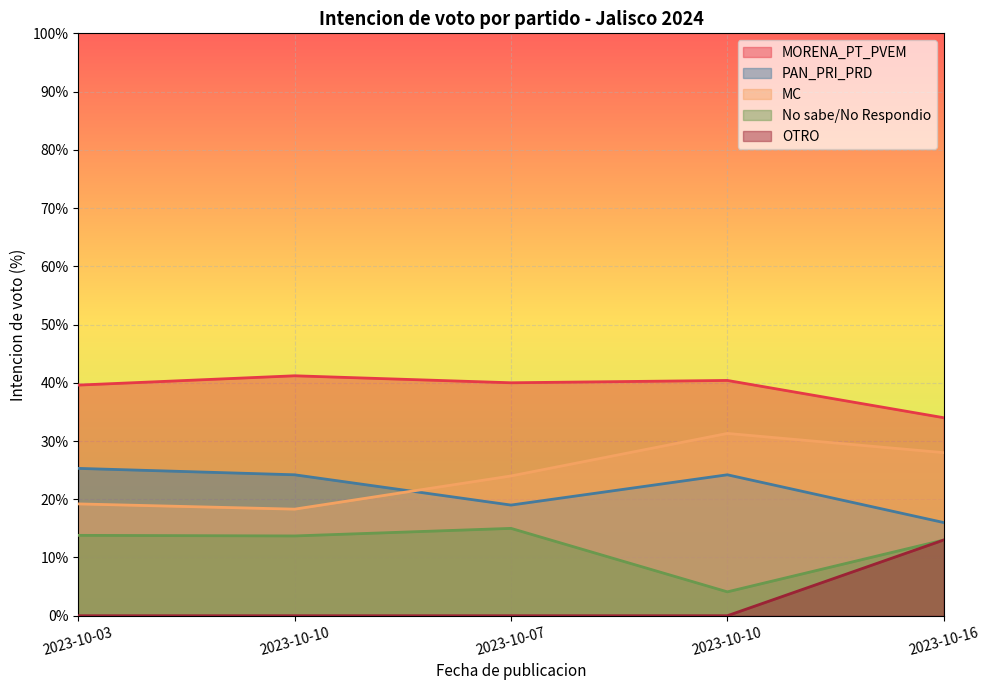

How many values in the PAN_PRI_PRD series exceed 24?

3